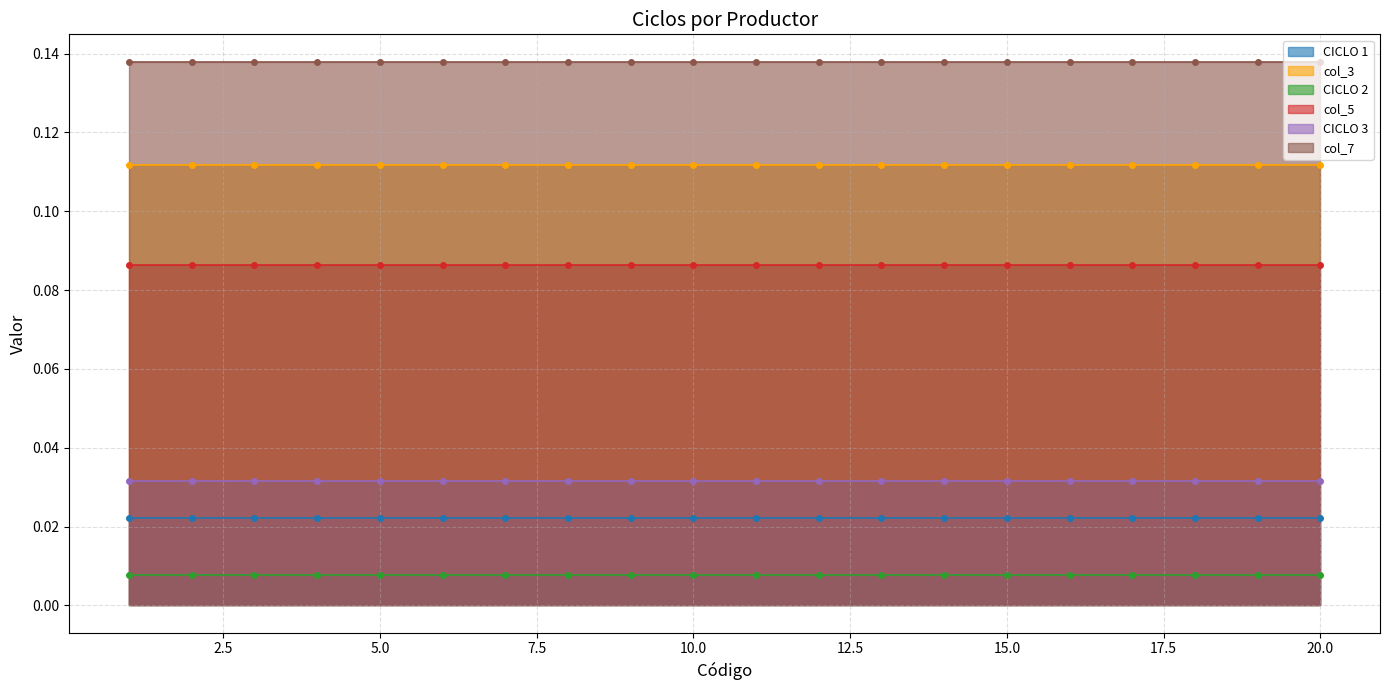

True or false: CICLO 3 and col_5 intersect in this chart.

False